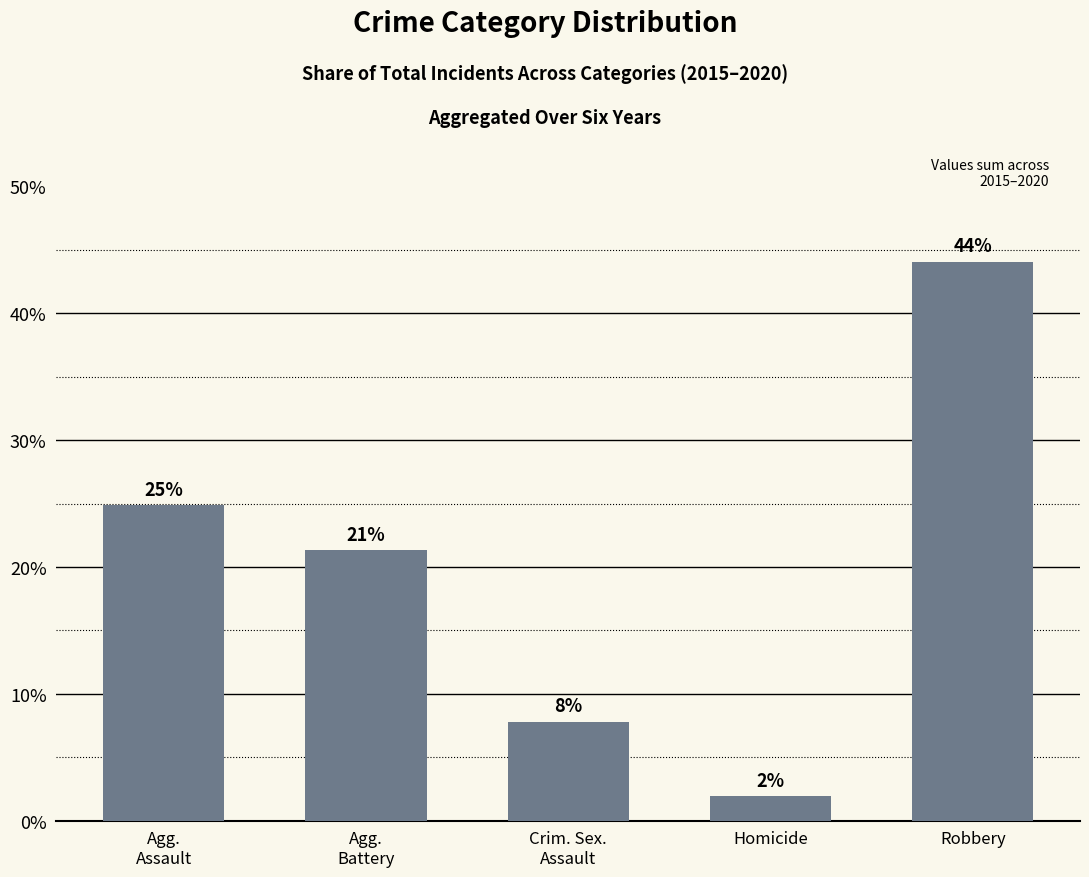

Does the chart contain any negative values?

No